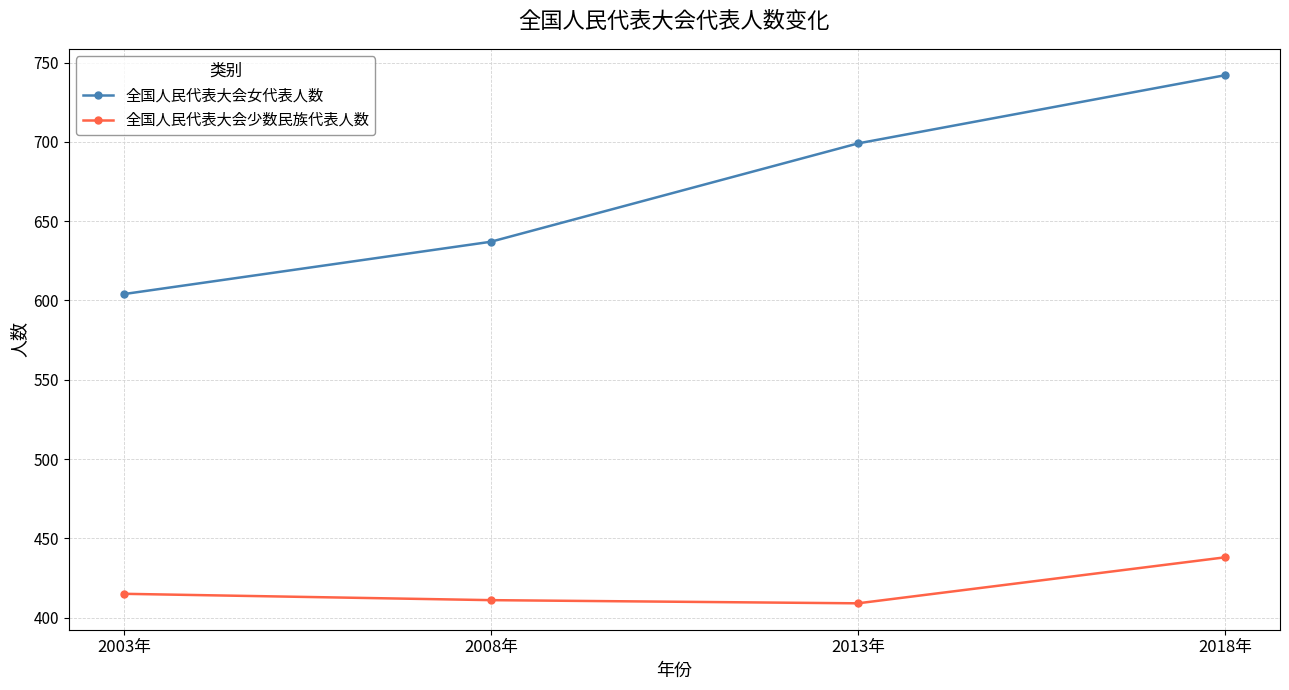

Between 2003年 and 2018年, which series saw the biggest shift?

全国人民代表大会女代表人数